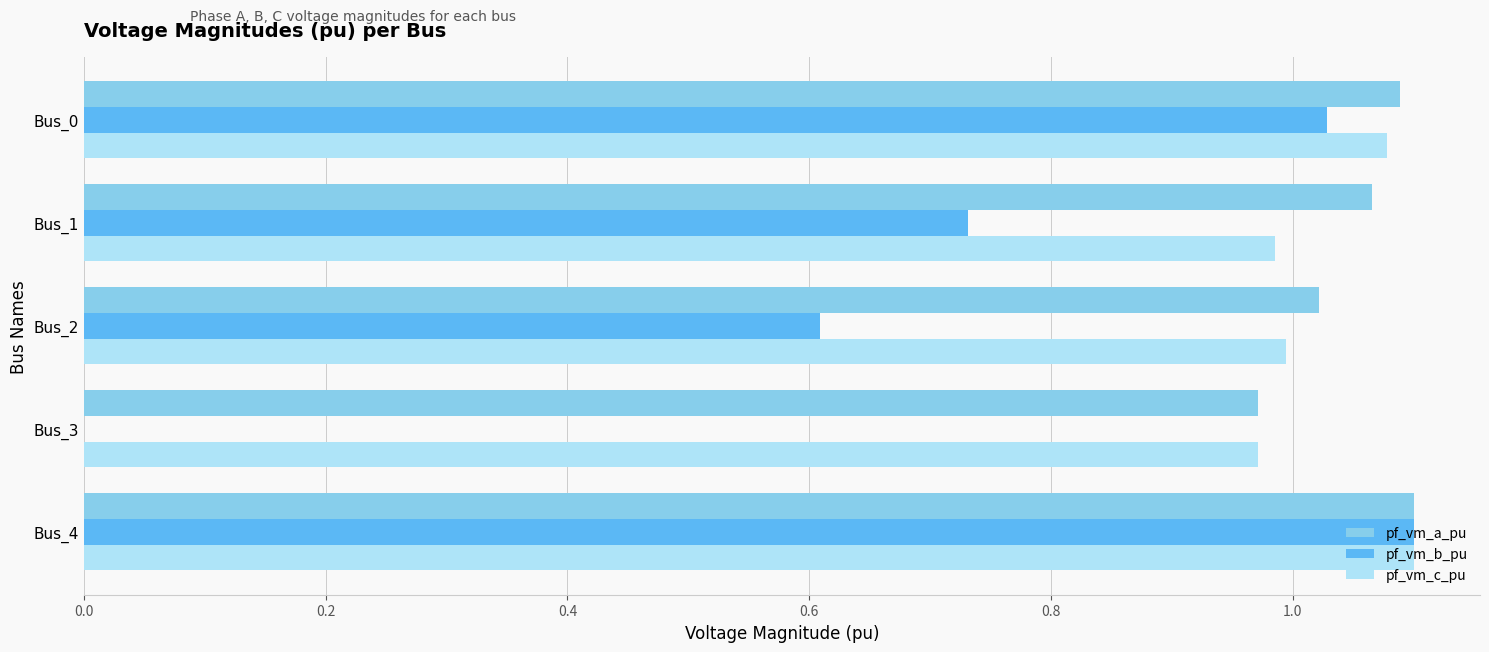

What is the sum of all pf_vm_a_pu values?

5.2